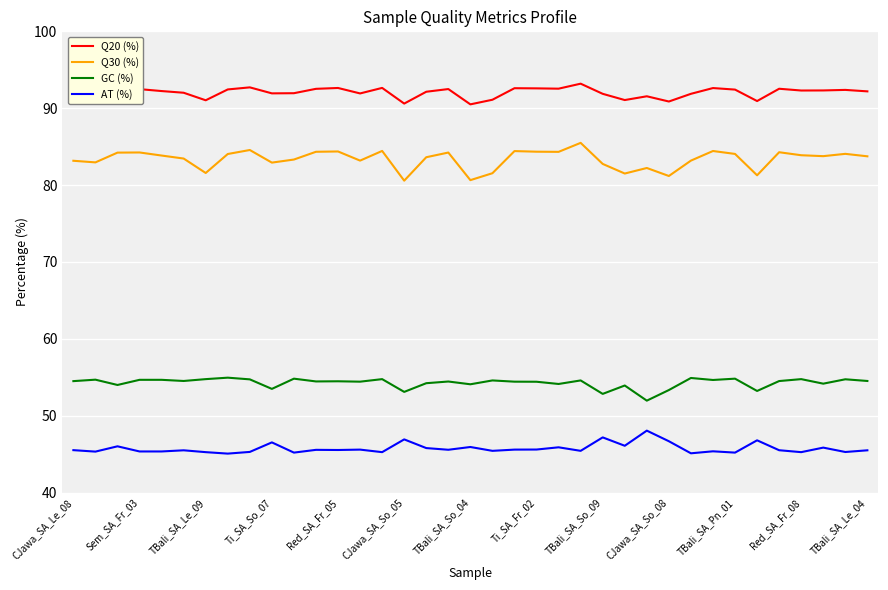

What is the difference between the maximum and minimum values in the AT (%) series?

3.0